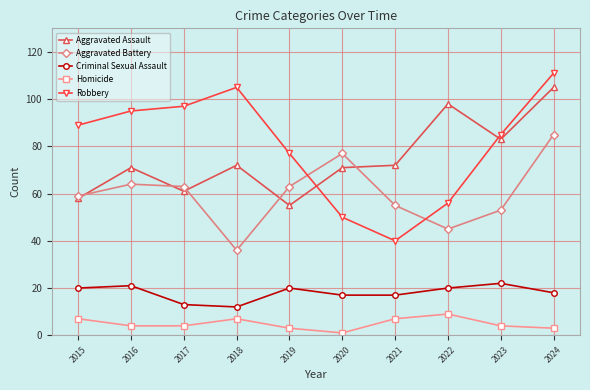

What is the spread (max minus min) of values at 2018?

98